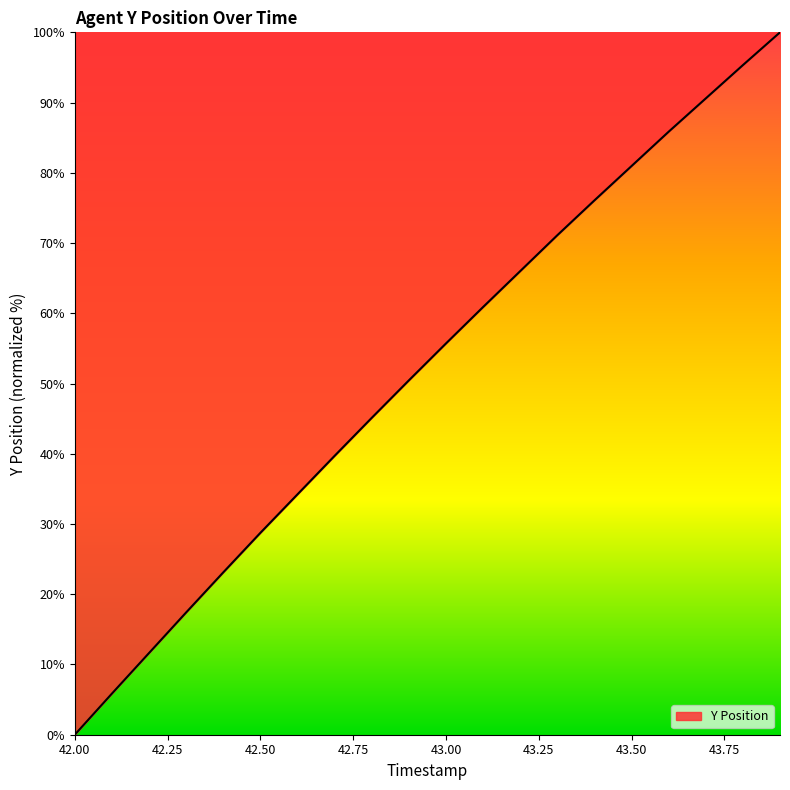

What is the greatest value displayed?

100.0